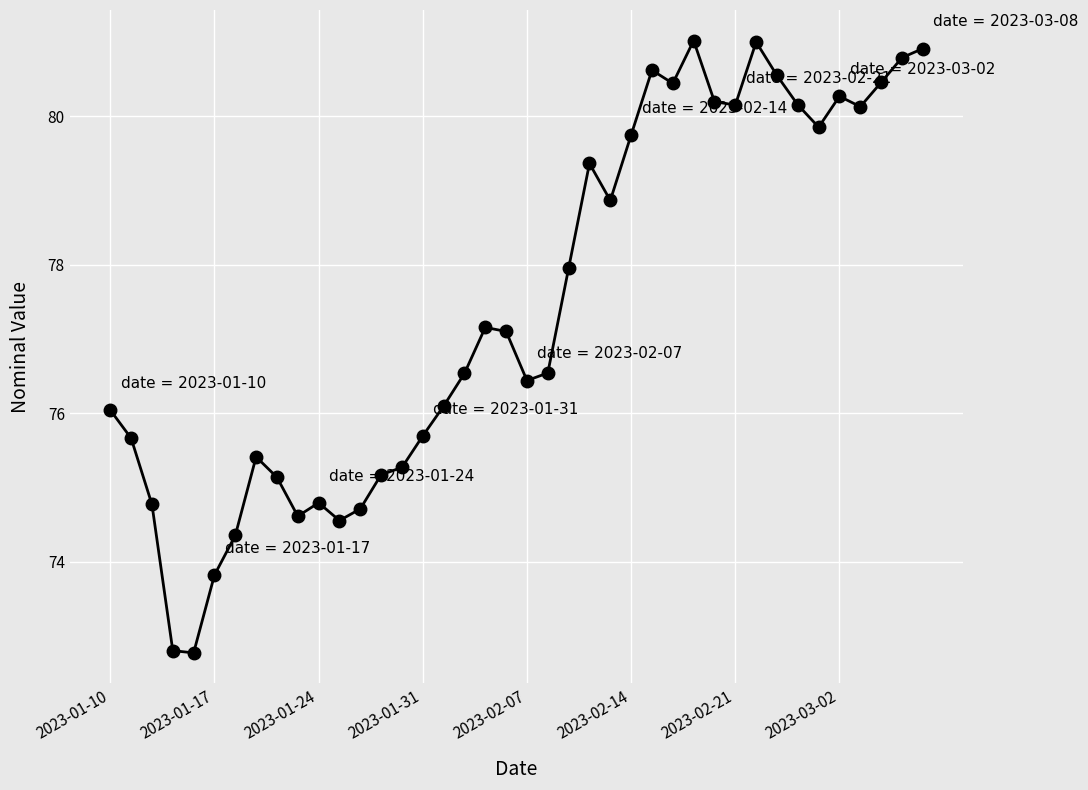

How many values exceed 77?

20